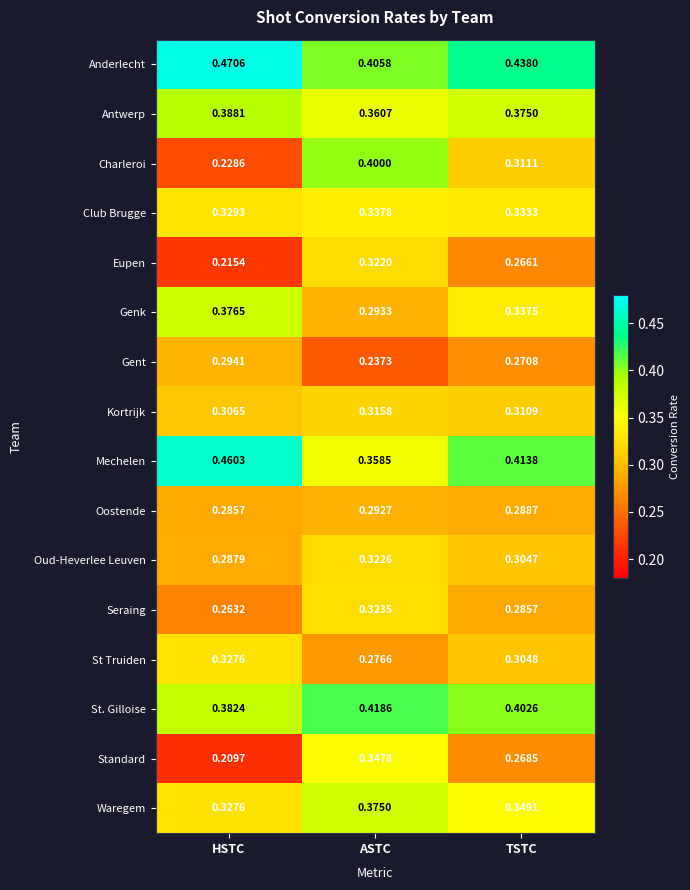

Between ASTC and TSTC, which series saw the biggest shift?

Charleroi